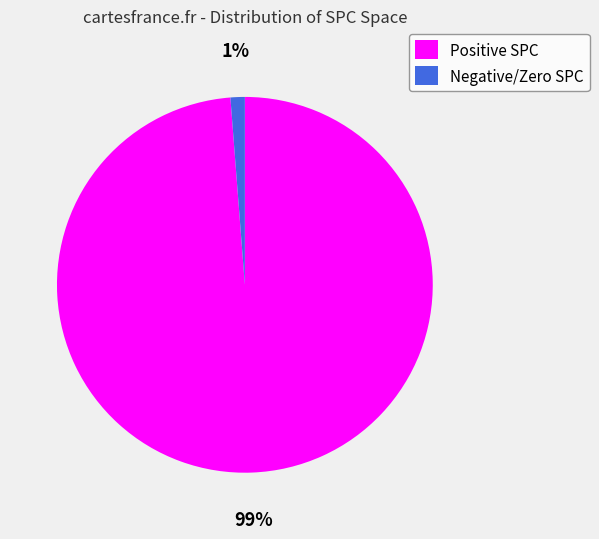

Do Negative/Zero SPC and Positive SPC together represent more than half of the pie?

Yes